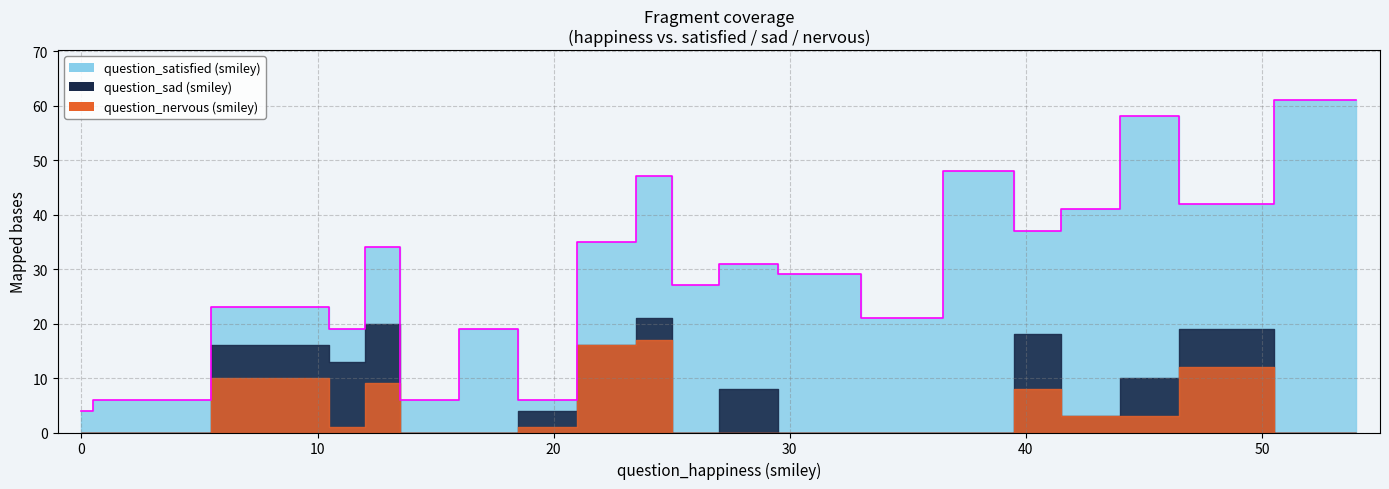

Reading left to right, what are all the values shown in this chart?

question_satisfied (smiley): 0=4	1=6	10=7	11=6	13=14	14=6	18=19	19=2	23=19	24=26	26=27	28=23	31=29	35=21	38=48	41=19	42=38	46=48	47=23	54=61
question_sad (smiley): 0=0	1=0	10=6	11=12	13=11	14=0	18=0	19=3	23=0	24=4	26=0	28=8	31=0	35=0	38=0	41=10	42=0	46=7	47=7	54=0
question_nervous (smiley): 0=0	1=0	10=10	11=1	13=9	14=0	18=0	19=1	23=16	24=17	26=0	28=0	31=0	35=0	38=0	41=8	42=3	46=3	47=12	54=0